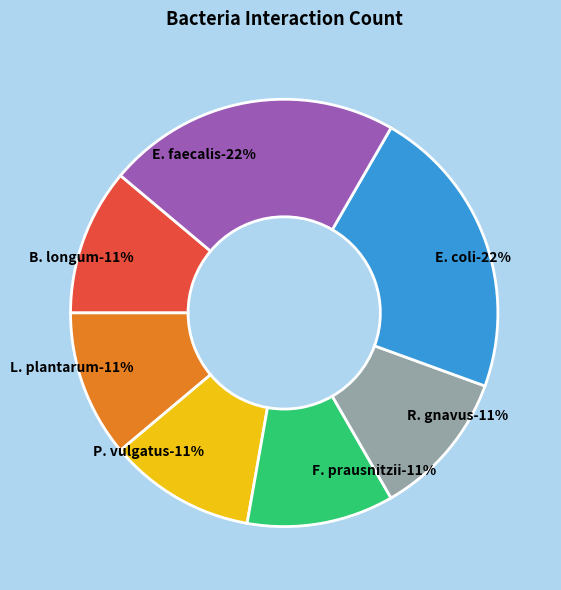

Does L. plantarum account for over 50% of the chart?

No